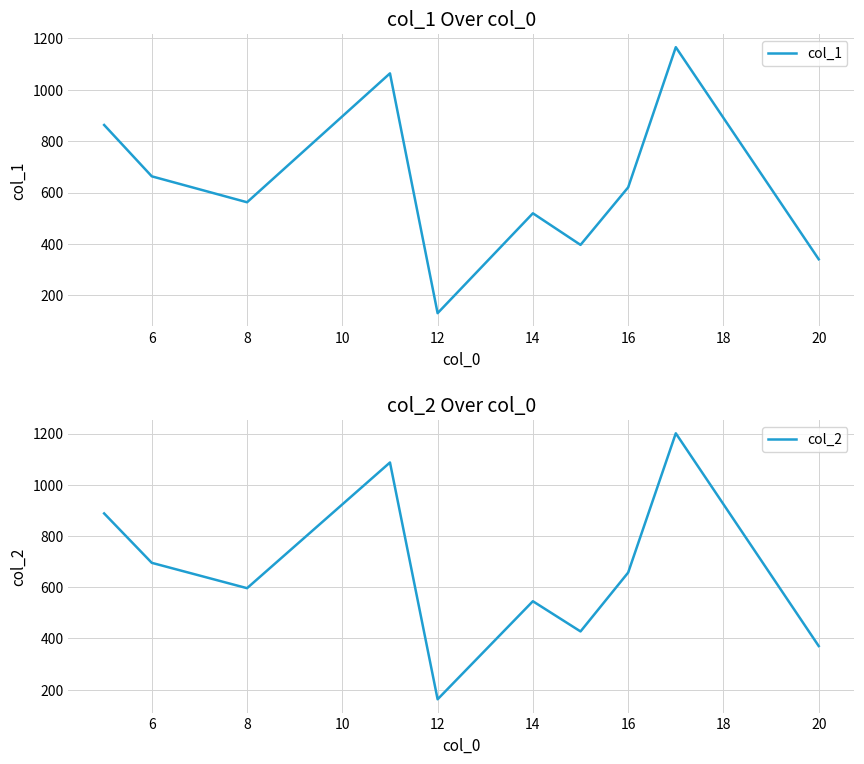

The value of col_1 at 14 is 277. True or false?

False